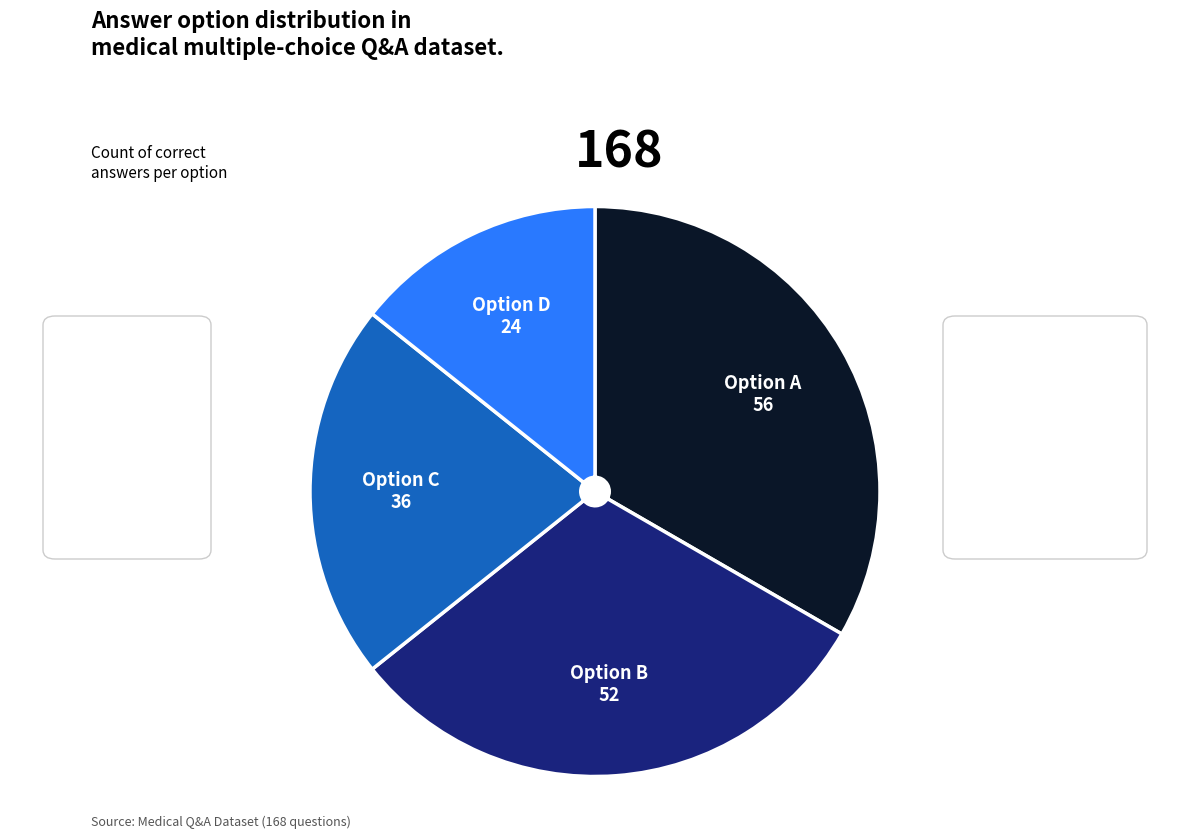

Is there any slice that represents more than half of the pie?

No